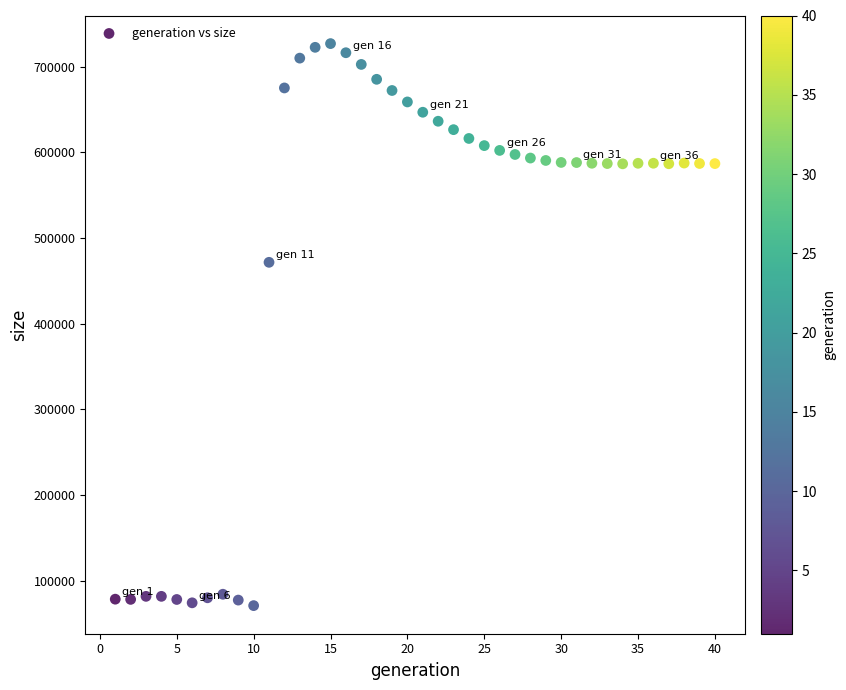

What Y value in the scatter plot is closest to 398786?

471484